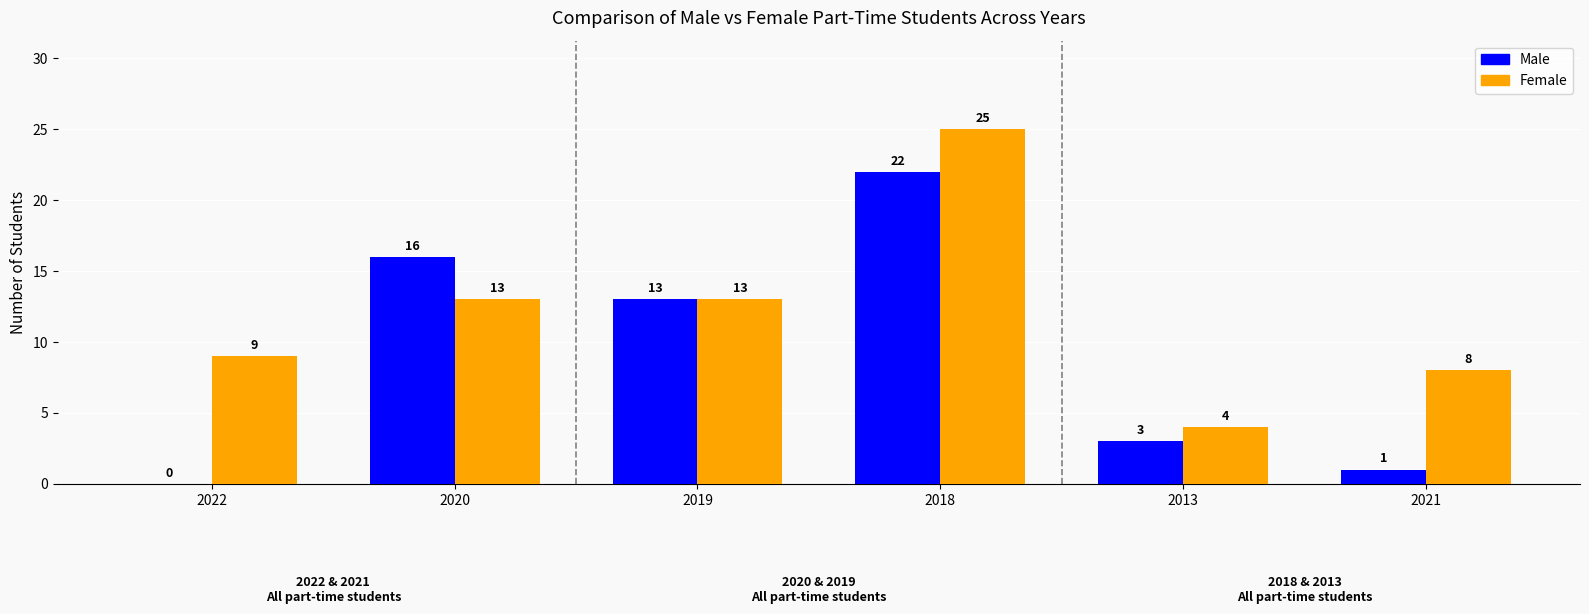

At which label does Male reach its peak?

2018